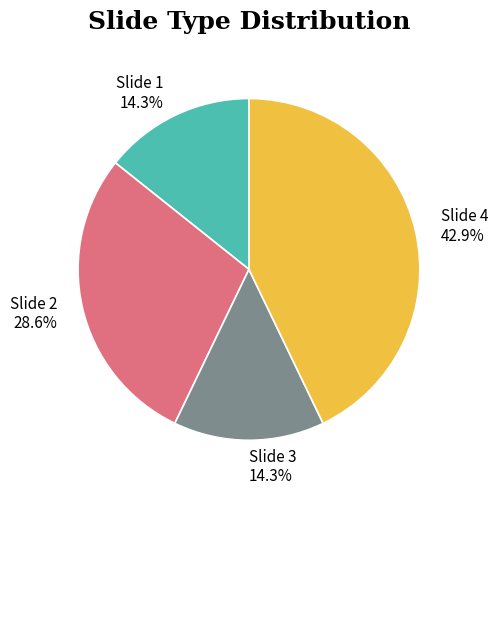

Does any single category account for the majority?

No